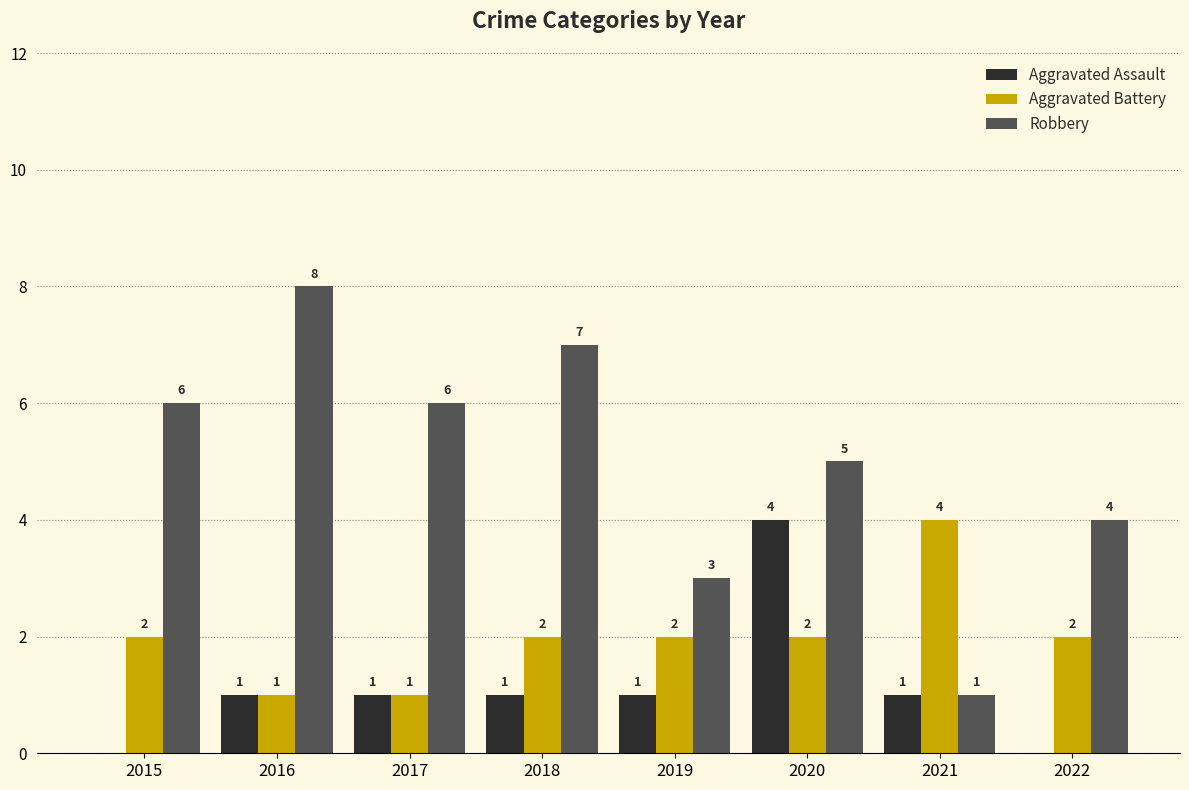

Which series has the largest range (max minus min)?

Robbery